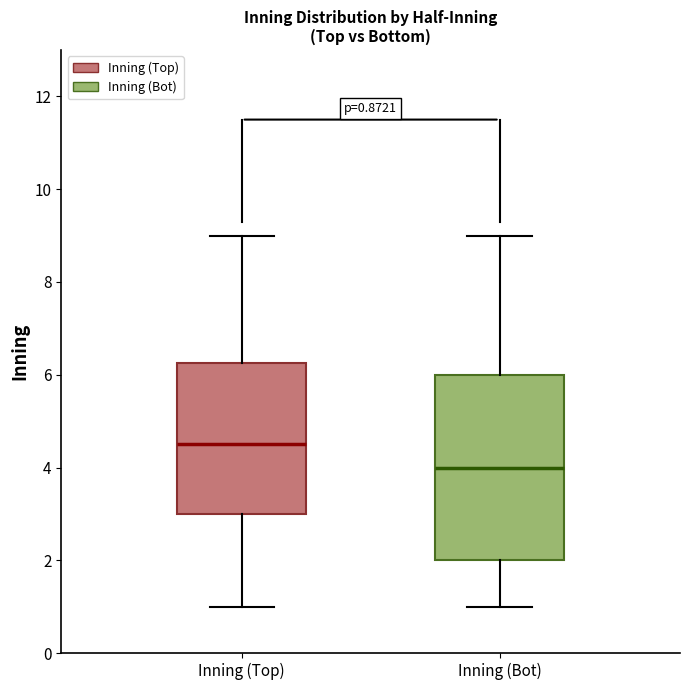

Which box is the tallest, from its lower edge to its upper edge?

Inning (Bot)